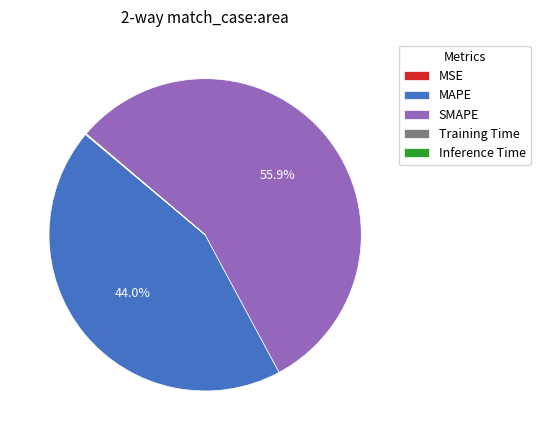

Which category accounts for the majority?

SMAPE